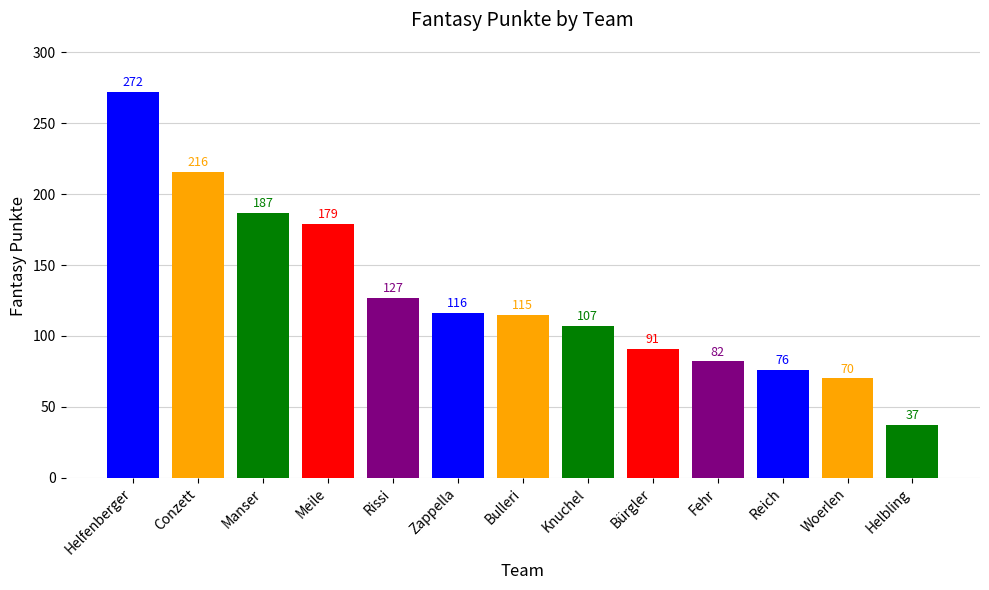

What value does the data have at Reich?

76